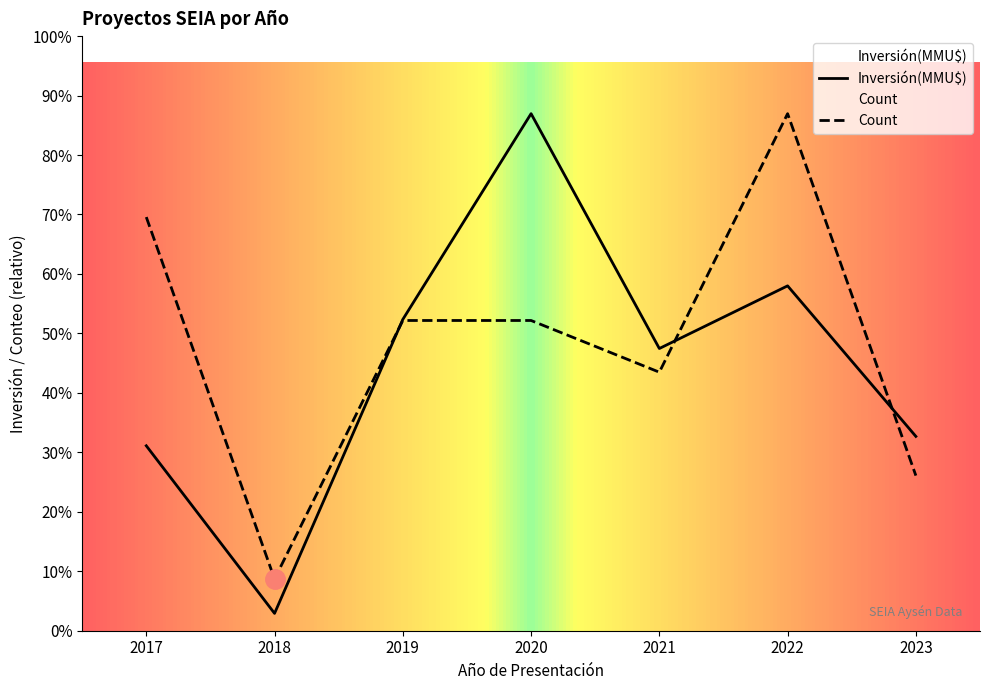

How many data points in Count are less than 4?

5